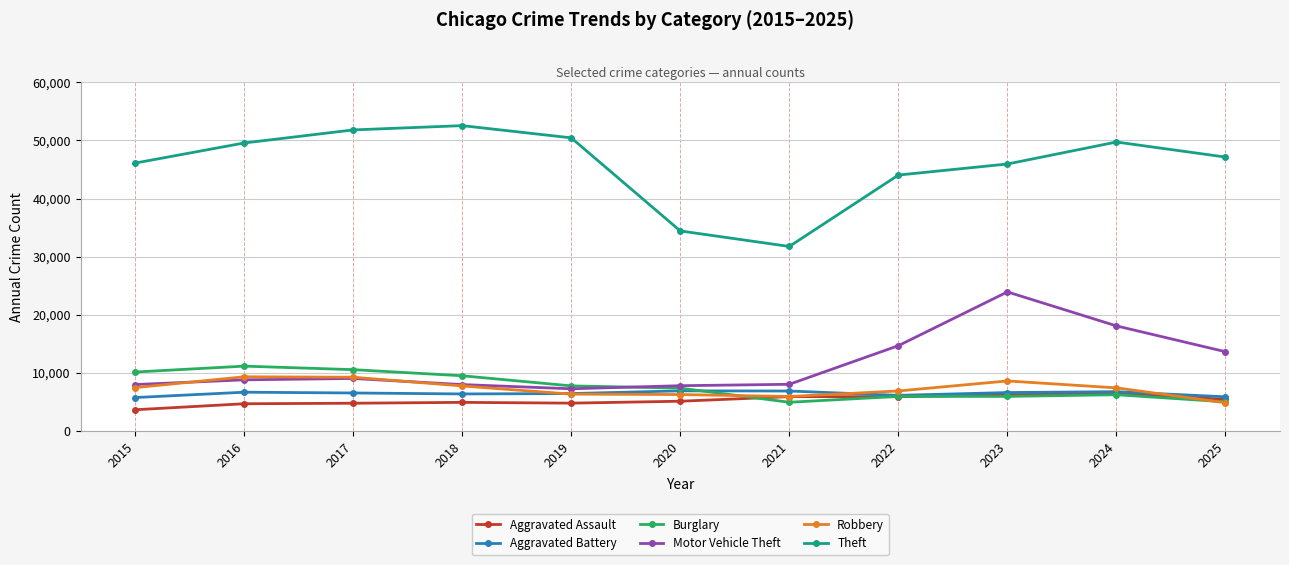

What is the greatest value displayed?

52557